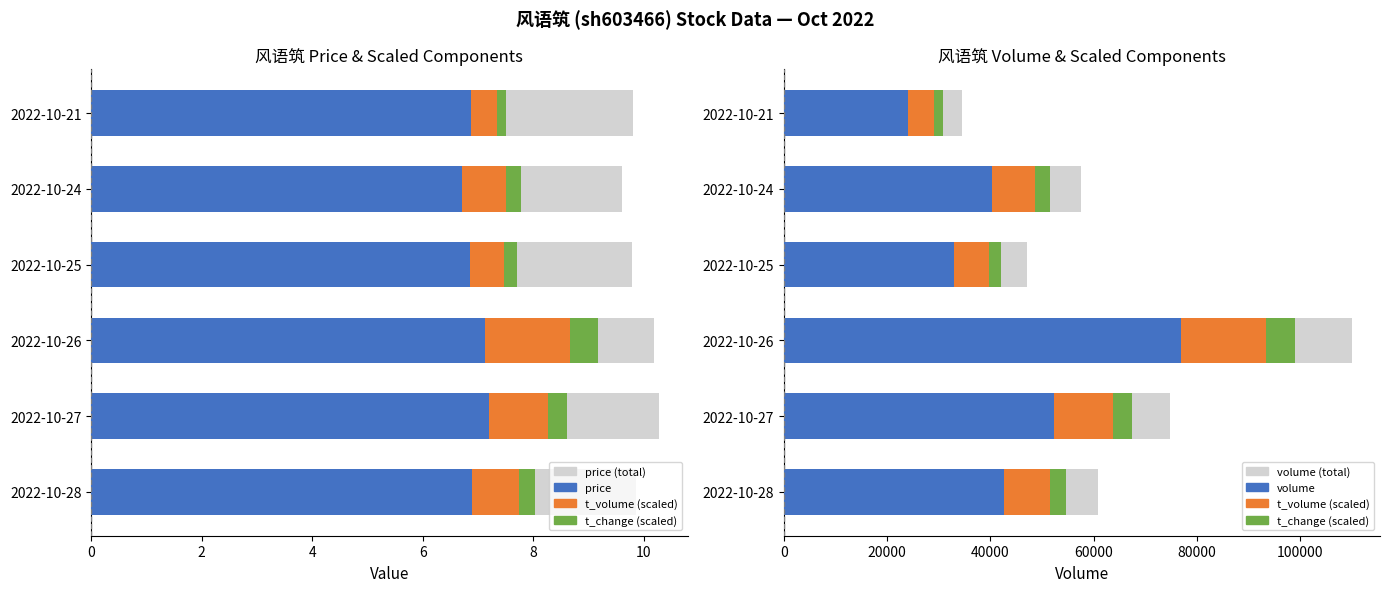

The value of volume (total) at 2022-10-27 is 22901.3. True or false?

False